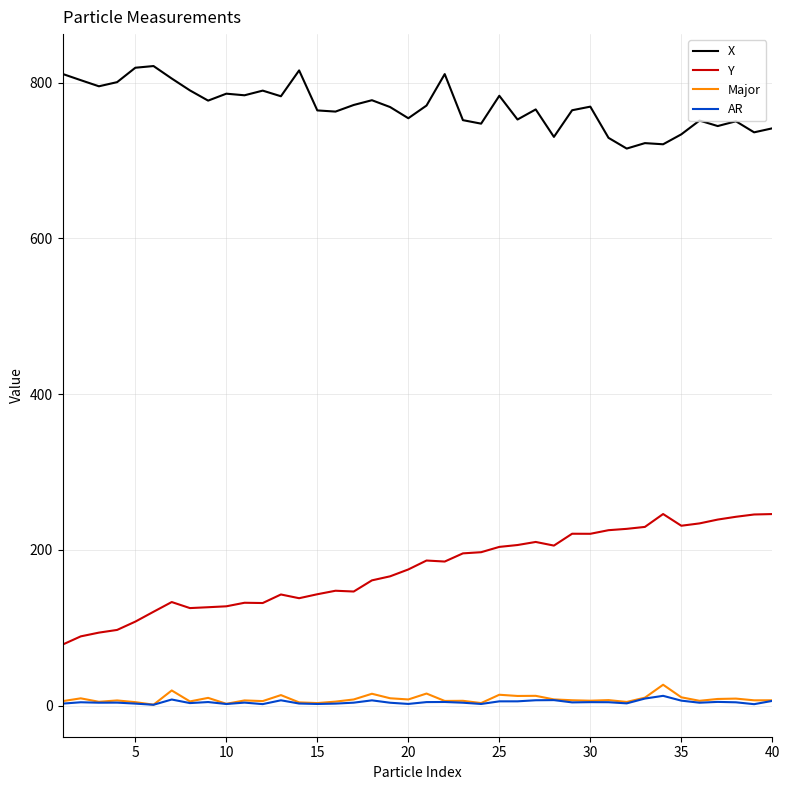

List the series in order of their peak value, highest first.

X, Y, Major, AR